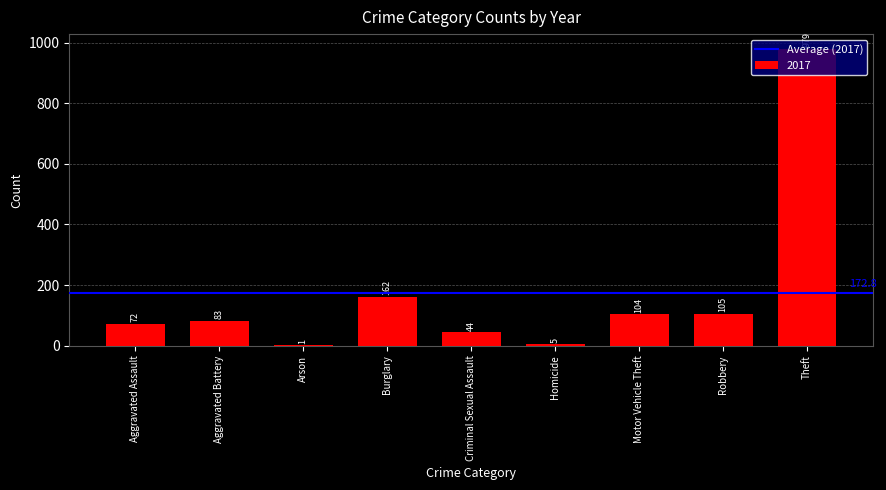

What is the approximate value at Aggravated Battery, to the nearest 50?

100